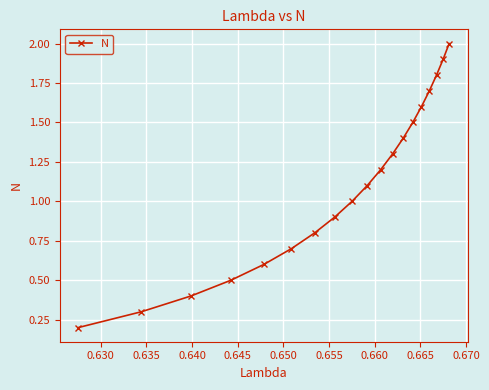

How many categories are shown in the chart?

19